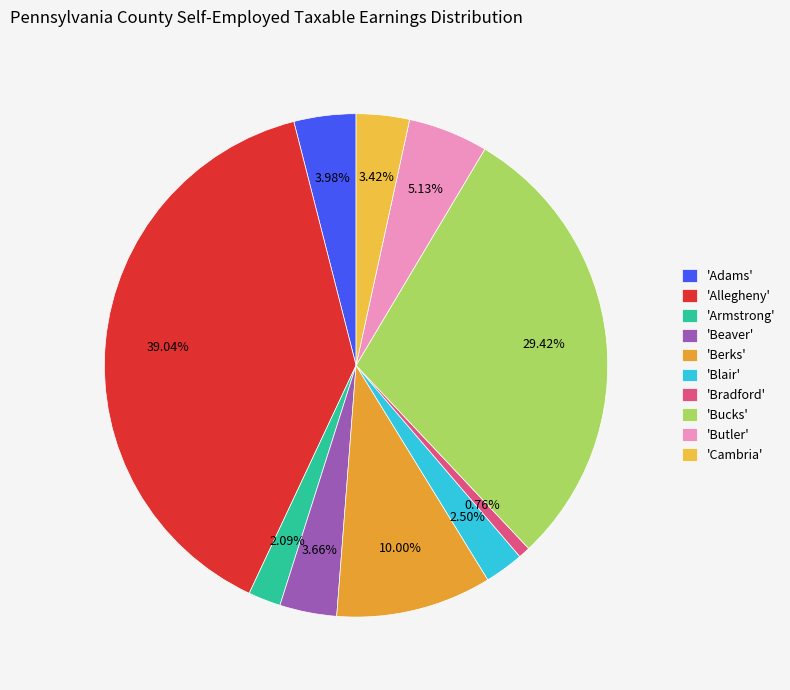

To the nearest percent, what is the average slice percentage?

10%